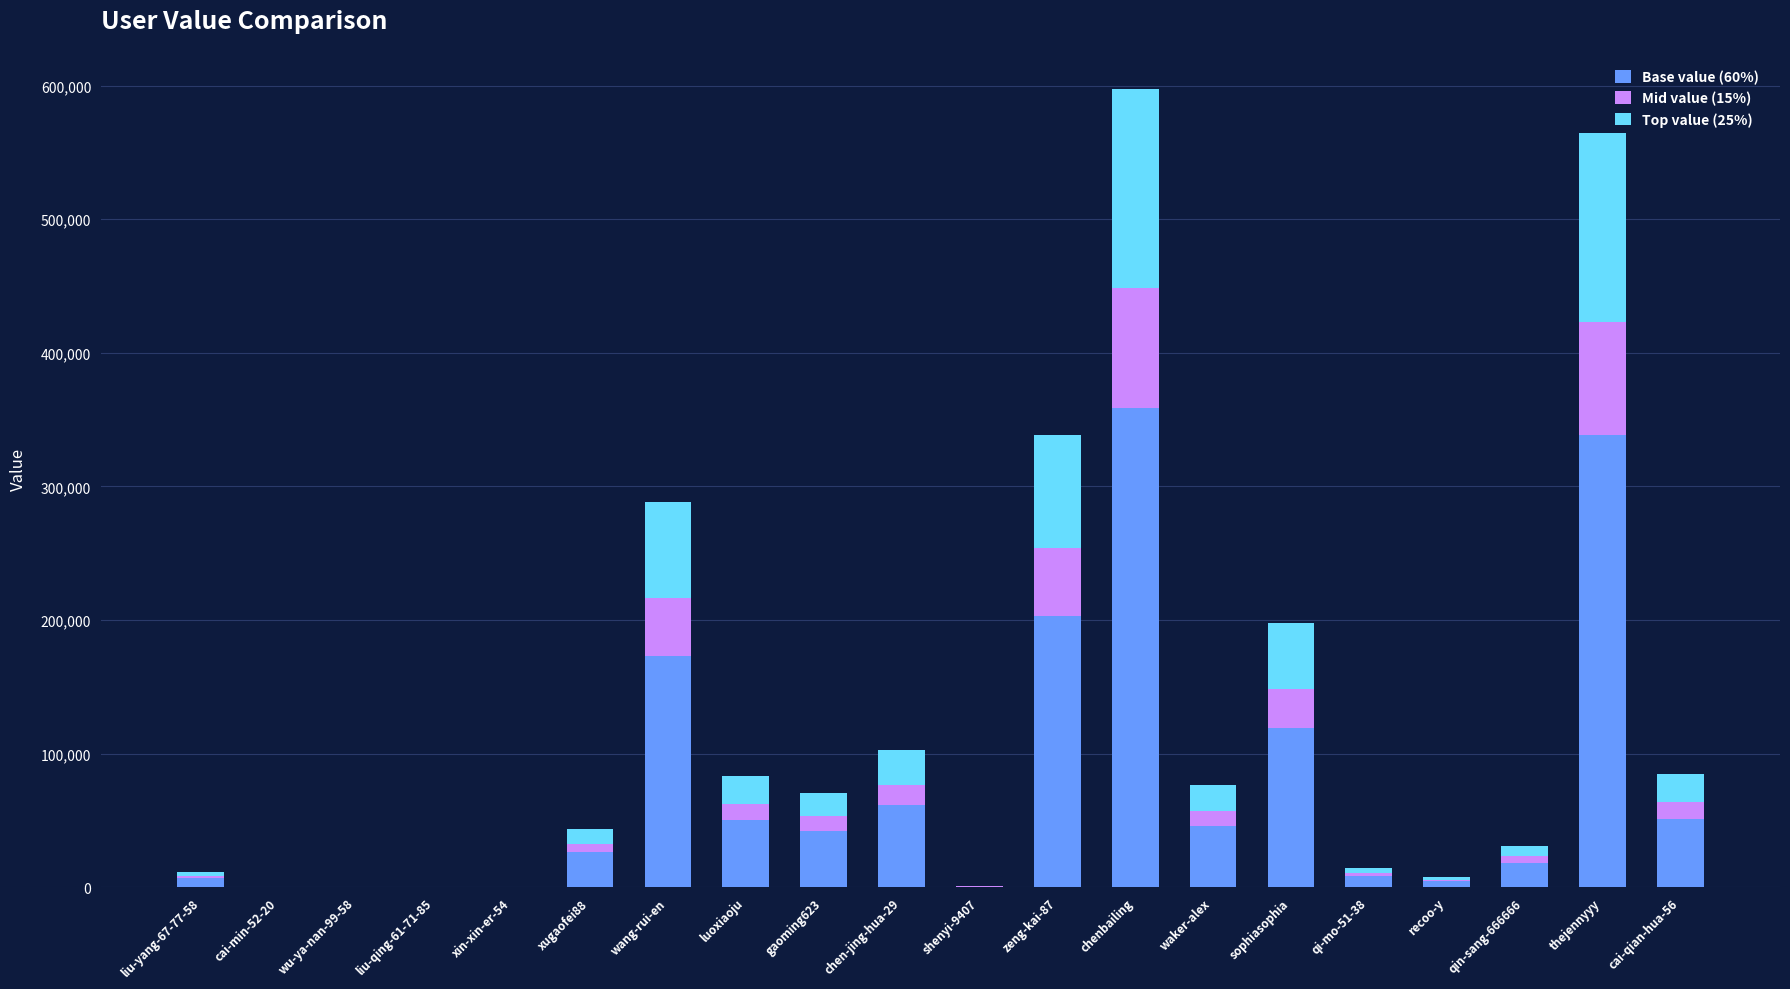

What is the sum of all Base value (60%) values?

1508136.6